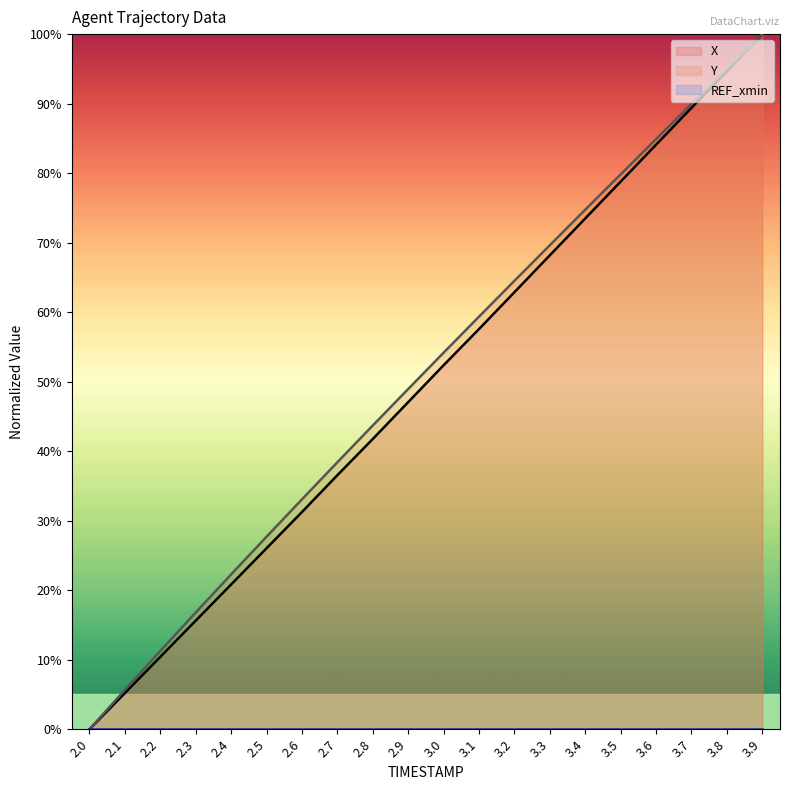

How many data points in X are above 52?

10